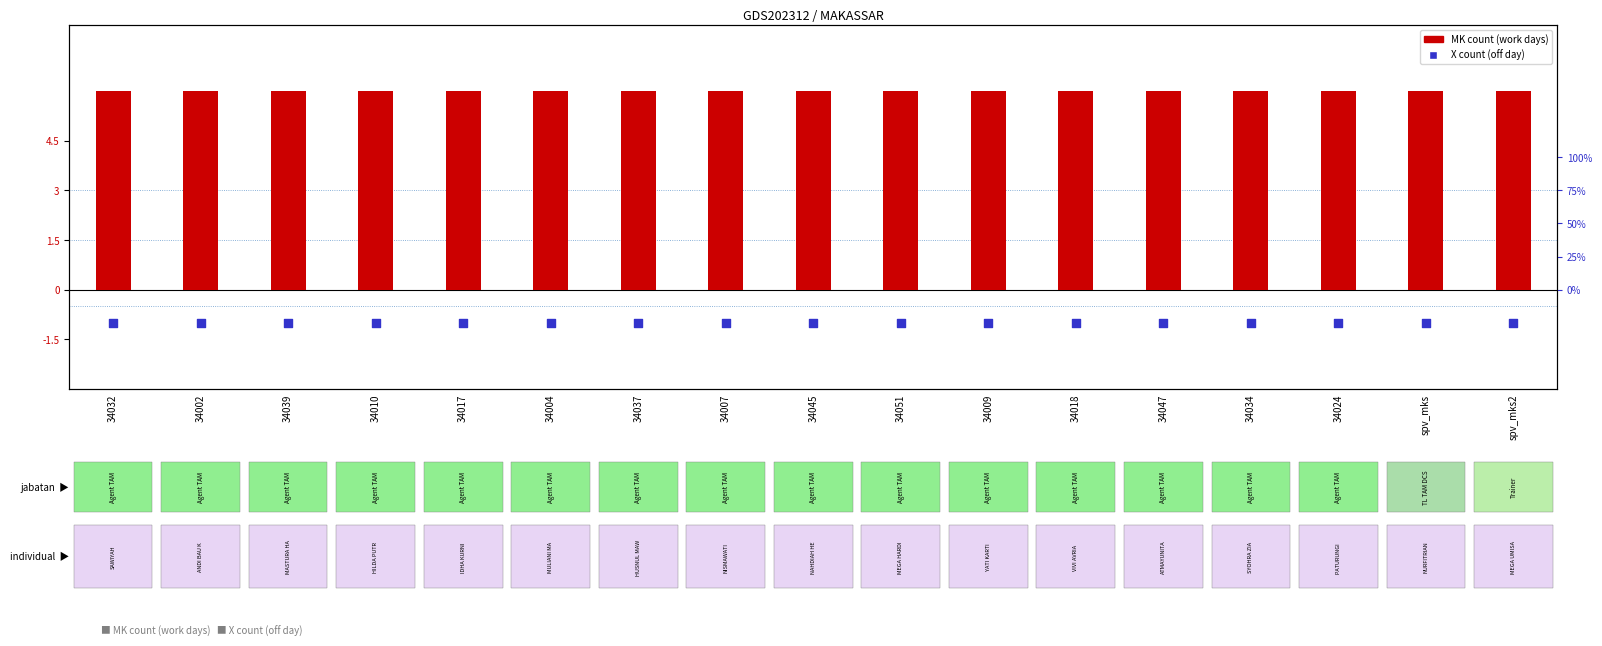

What is the total value across all series at 34039?

5